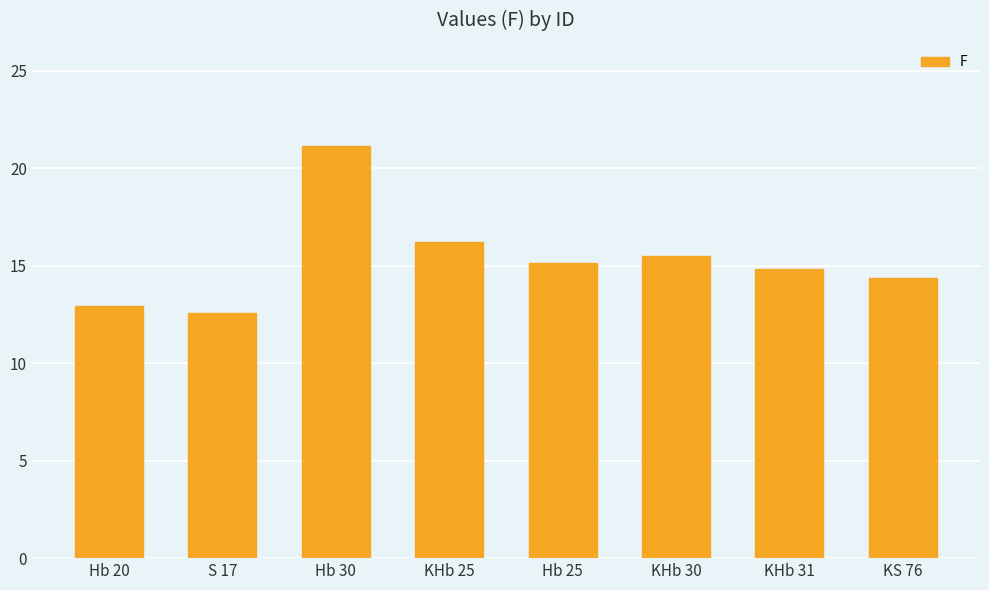

Rank the categories by value from lowest to highest.

S 17, Hb 20, KS 76, KHb 31, Hb 25, KHb 30, KHb 25, Hb 30